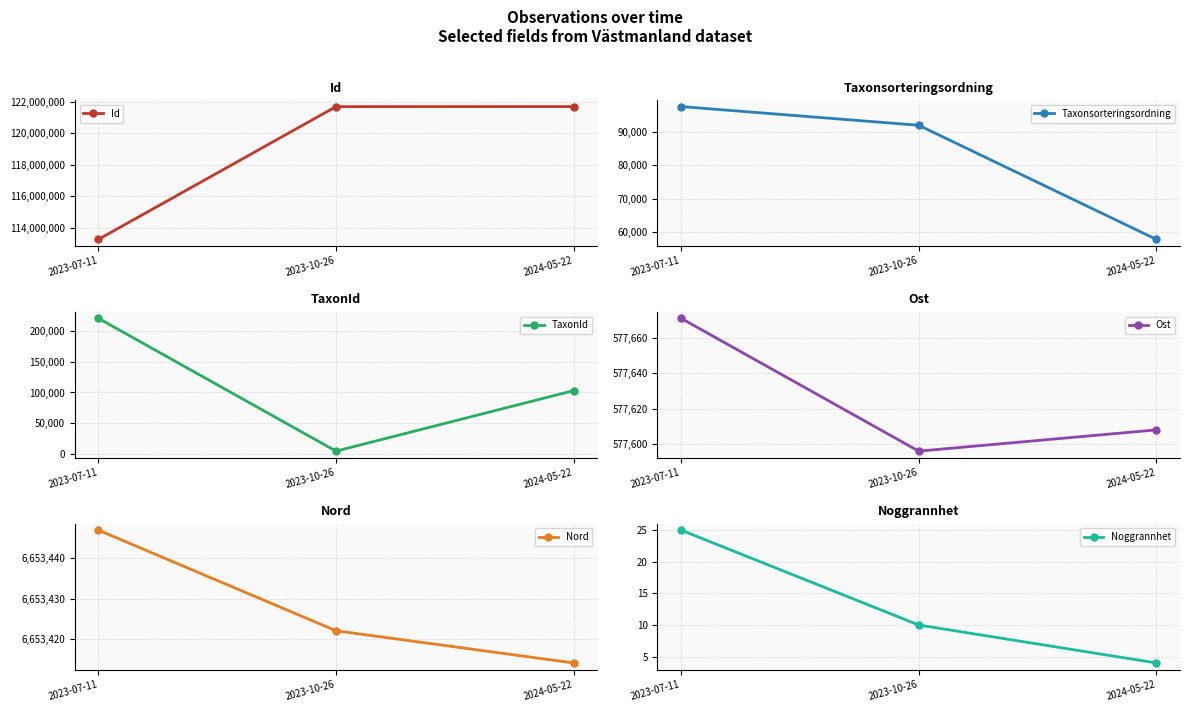

Read the Ost value at 2023-10-26.

577596